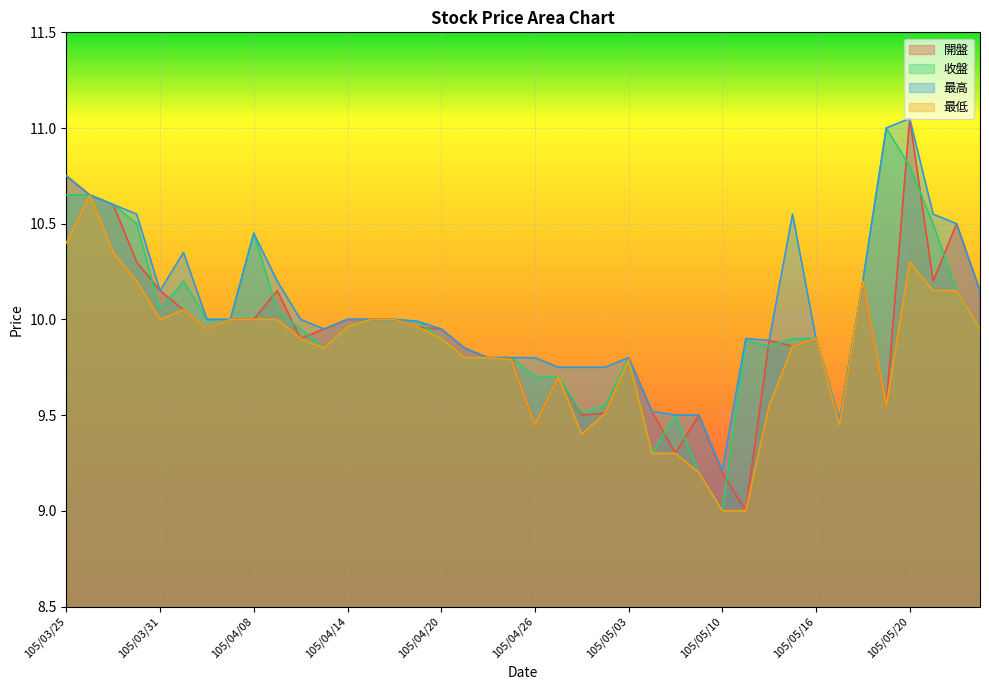

The 收盤 series shows 9.9 at 105/05/13. True or false?

True